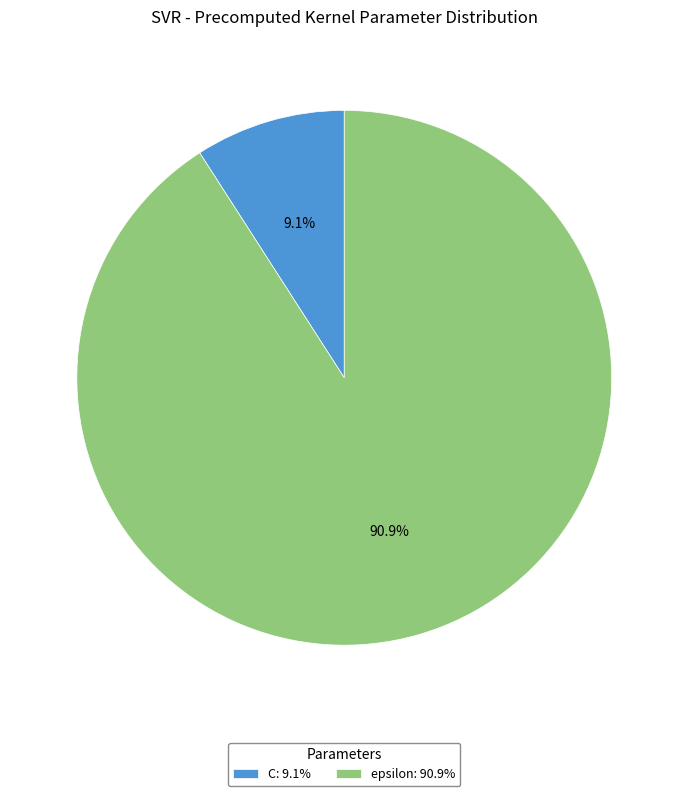

Does epsilon represent more than half of the total?

Yes